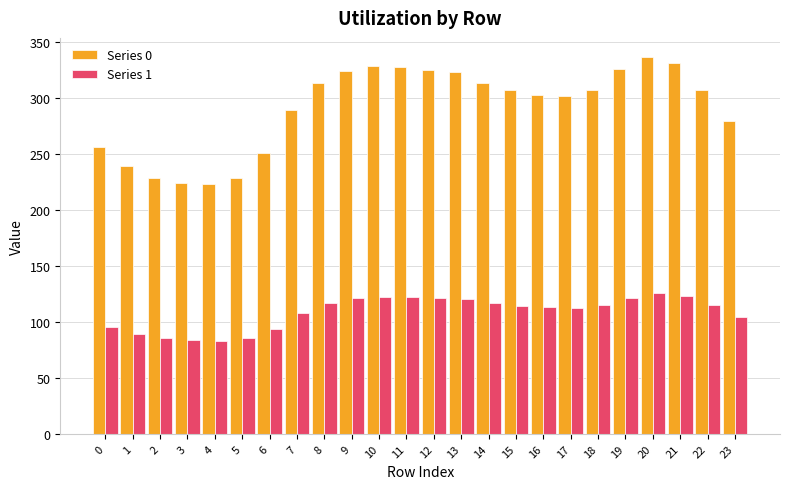

How many categories are shown in the chart?

24